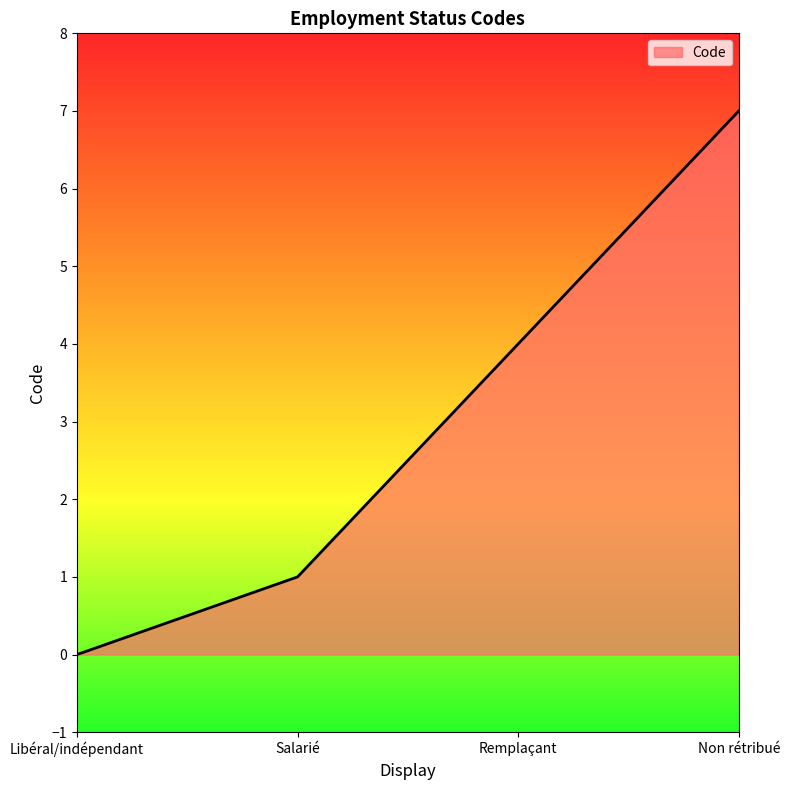

What is the change in value from Libéral/indépendant to Remplaçant?

+4